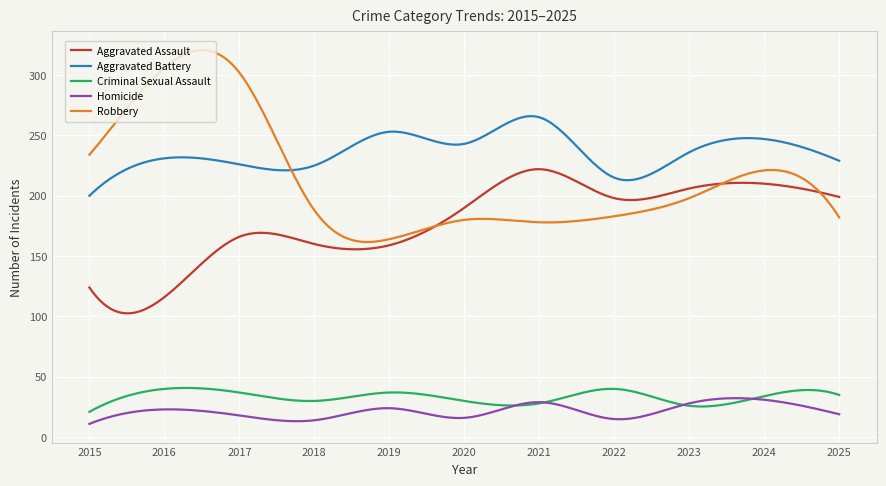

Which series has the largest range (max minus min)?

Robbery